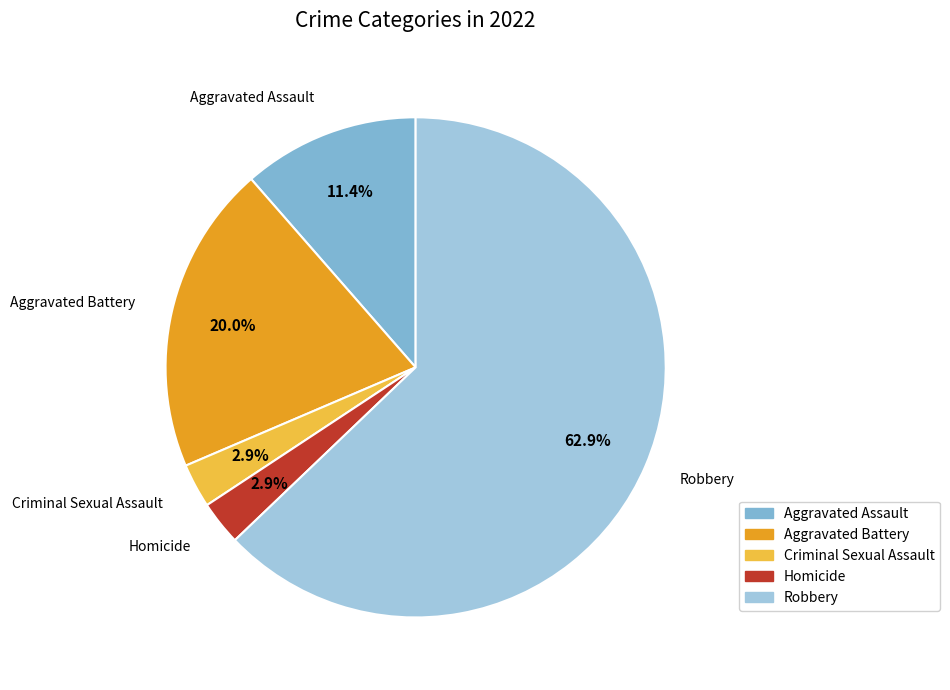

Is Aggravated Assault the majority of the pie?

No